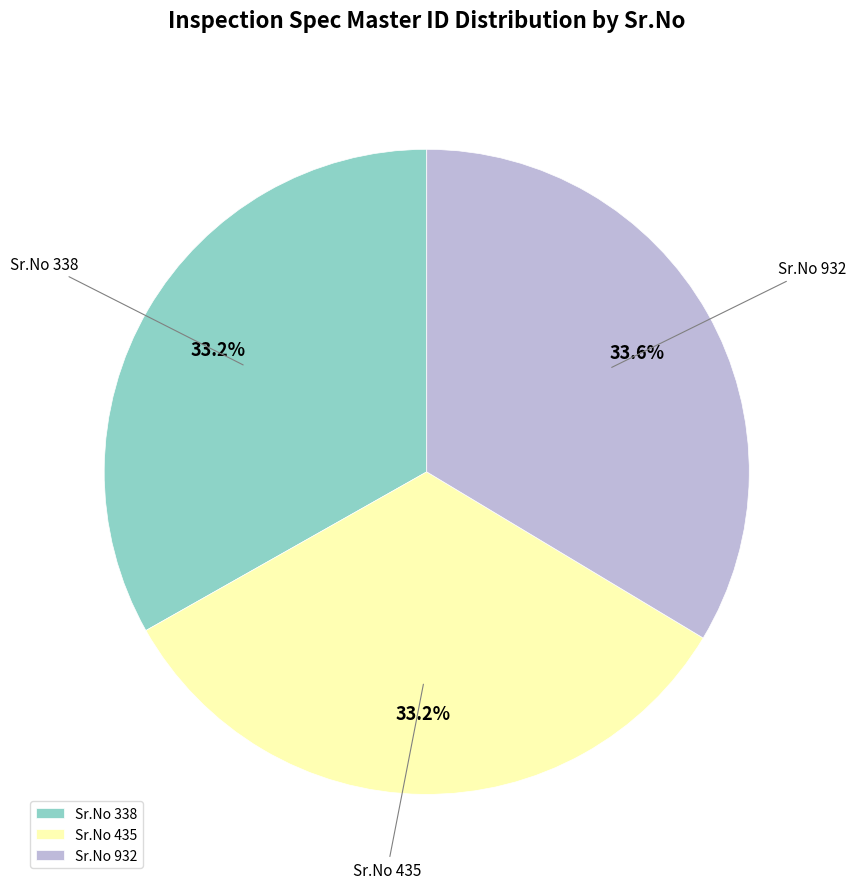

What is the ratio of the value at Sr.No 338 to the value at Sr.No 435?

1.0